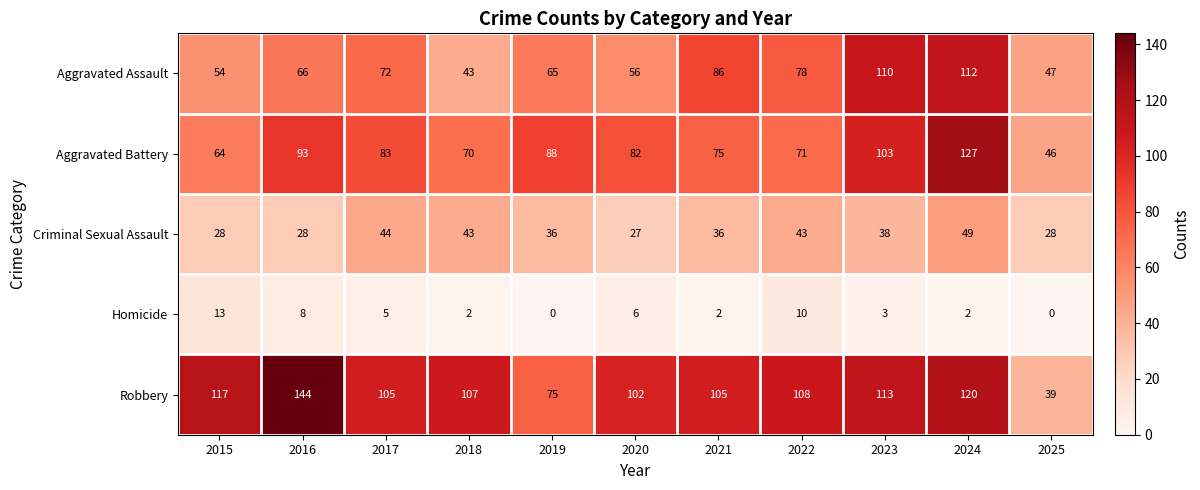

How many values in the Criminal Sexual Assault series are below 36?

4